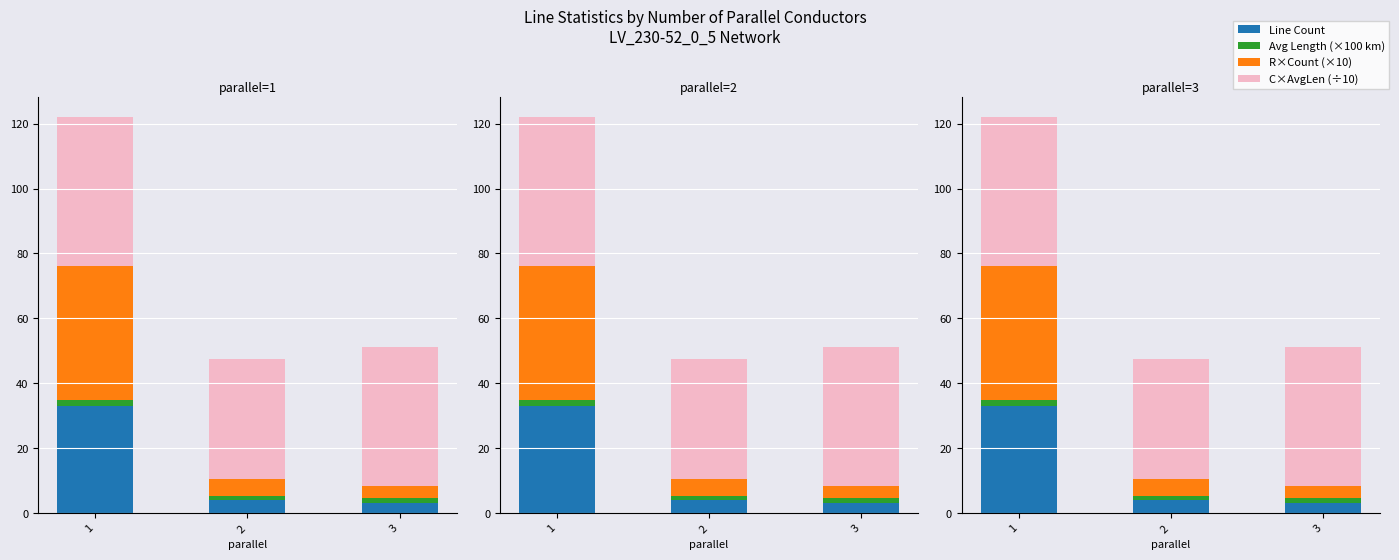

Rank the categories by Avg Length (×100 km) value from lowest to highest.

2, 3, 1